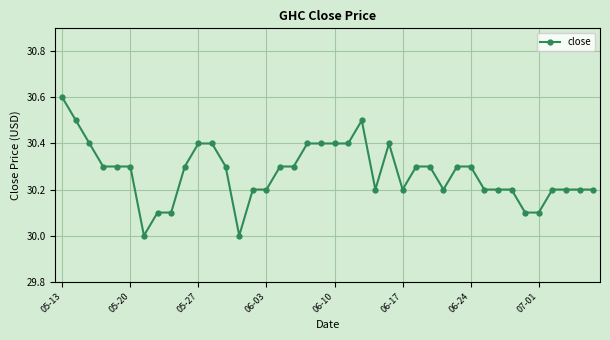

What is the difference between the maximum and second lowest values?

0.6